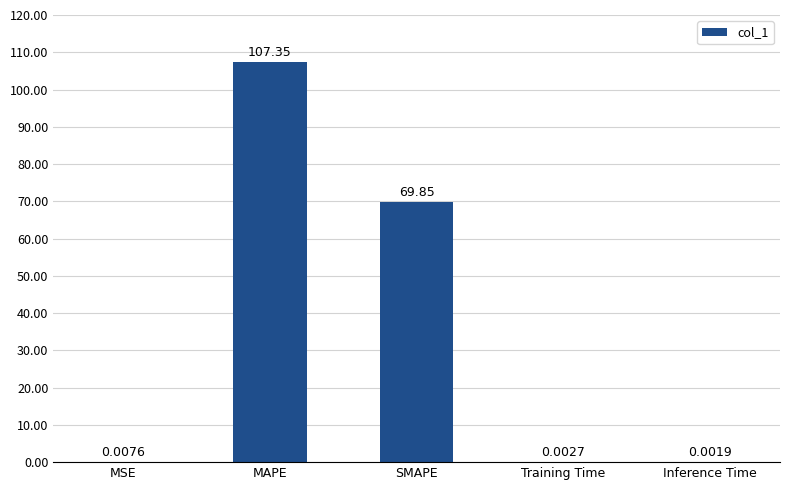

At which category does the chart reach its peak across all series?

MAPE